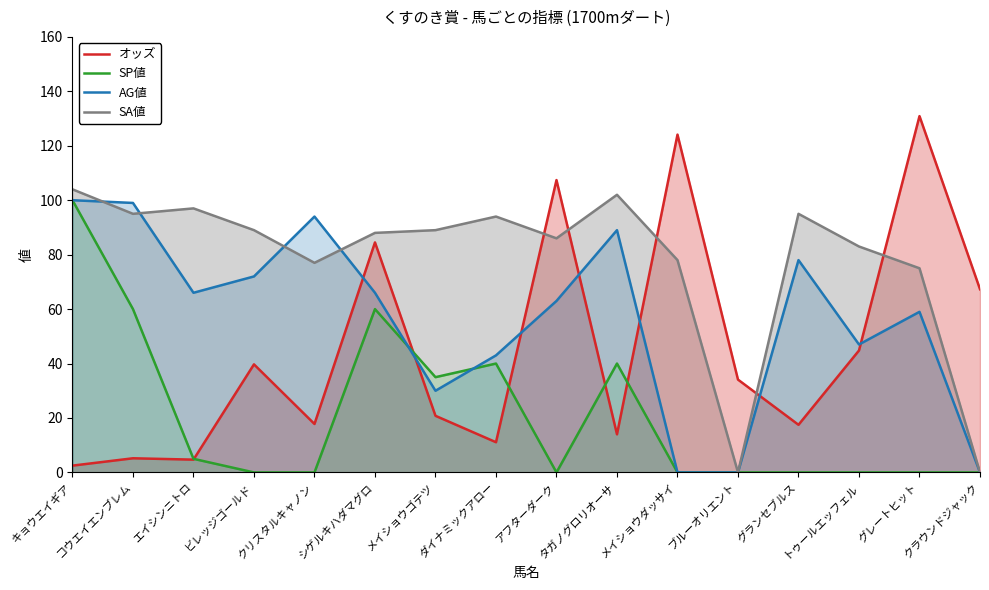

At タガノグロリオーサ, list the series in order from largest to smallest.

SA値, AG値, SP値, オッズ